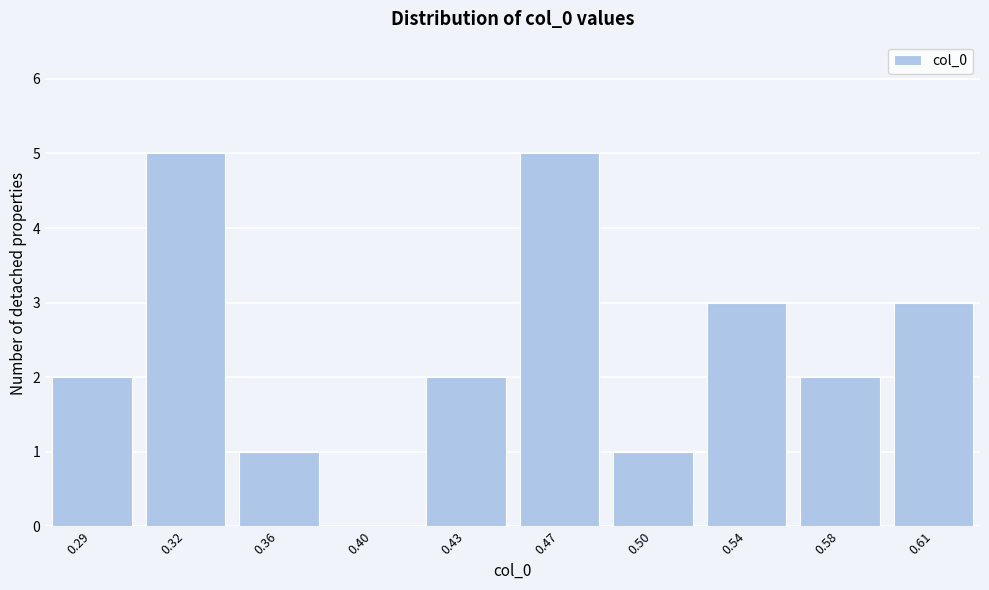

Reading left to right, what are all the values shown in this chart?

0.29=2	0.32=5	0.36=1	0.40=0	0.43=2	0.47=5	0.50=1	0.54=3	0.58=2	0.61=3